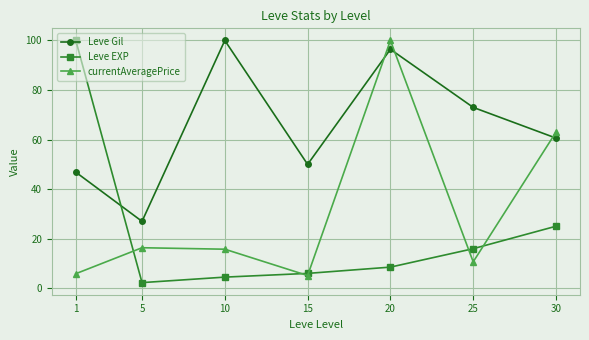

At how many categories does at least one series exceed 72?

4